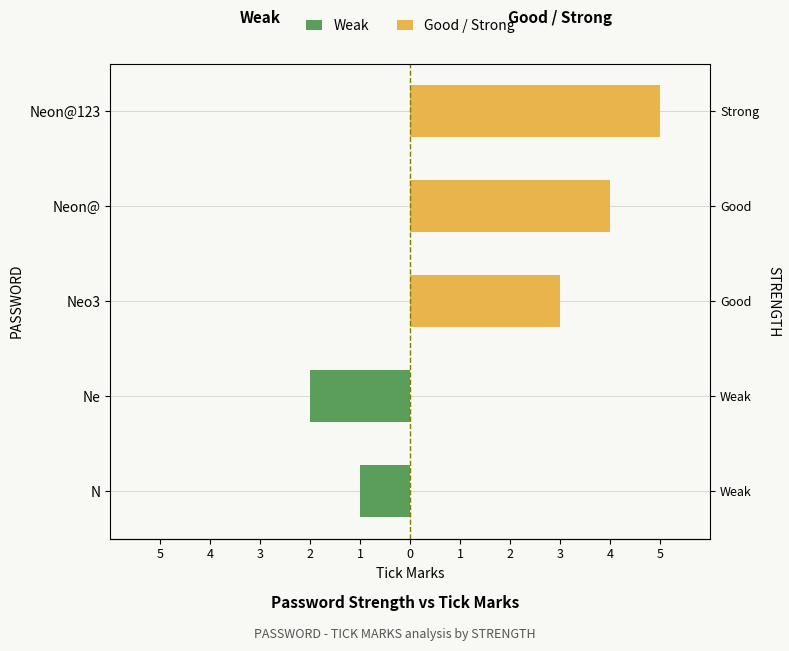

The value of Weak at Neon@123 is -1. True or false?

False